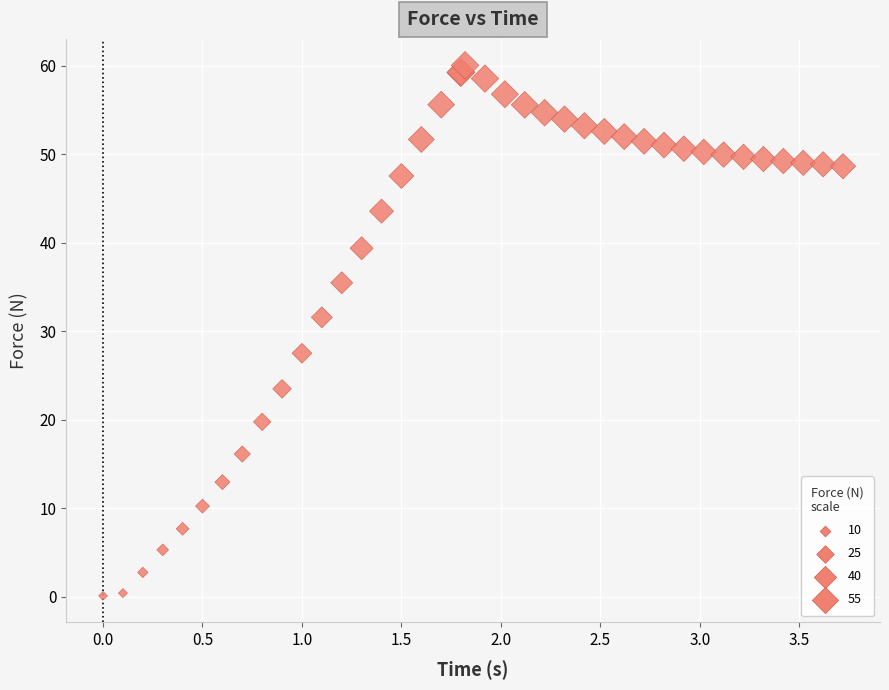

What Y value in the scatter plot is closest to 30?

31.6